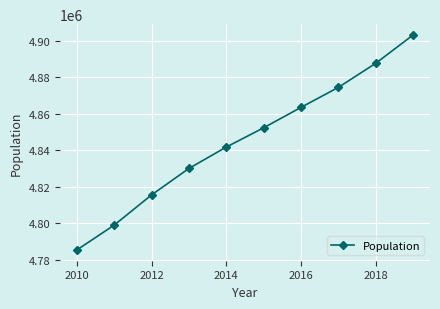

What is the smallest value displayed?

4785437